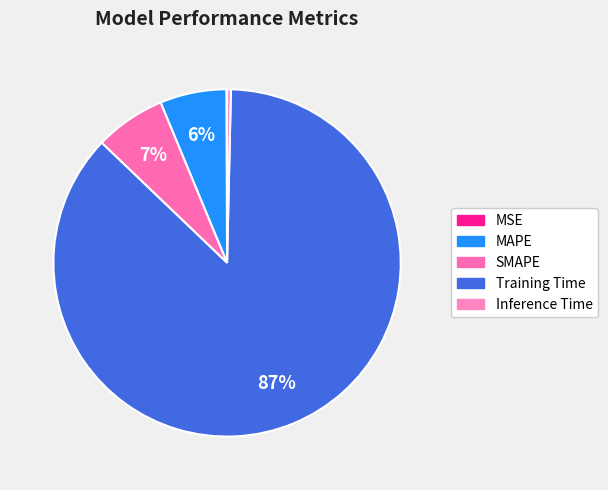

To the nearest percent, what portion does SMAPE represent?

7%